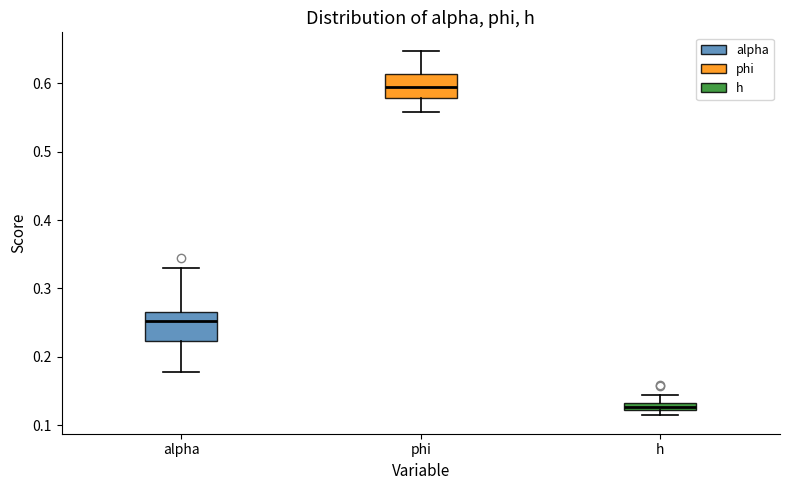

Which box has the lowest median line?

h